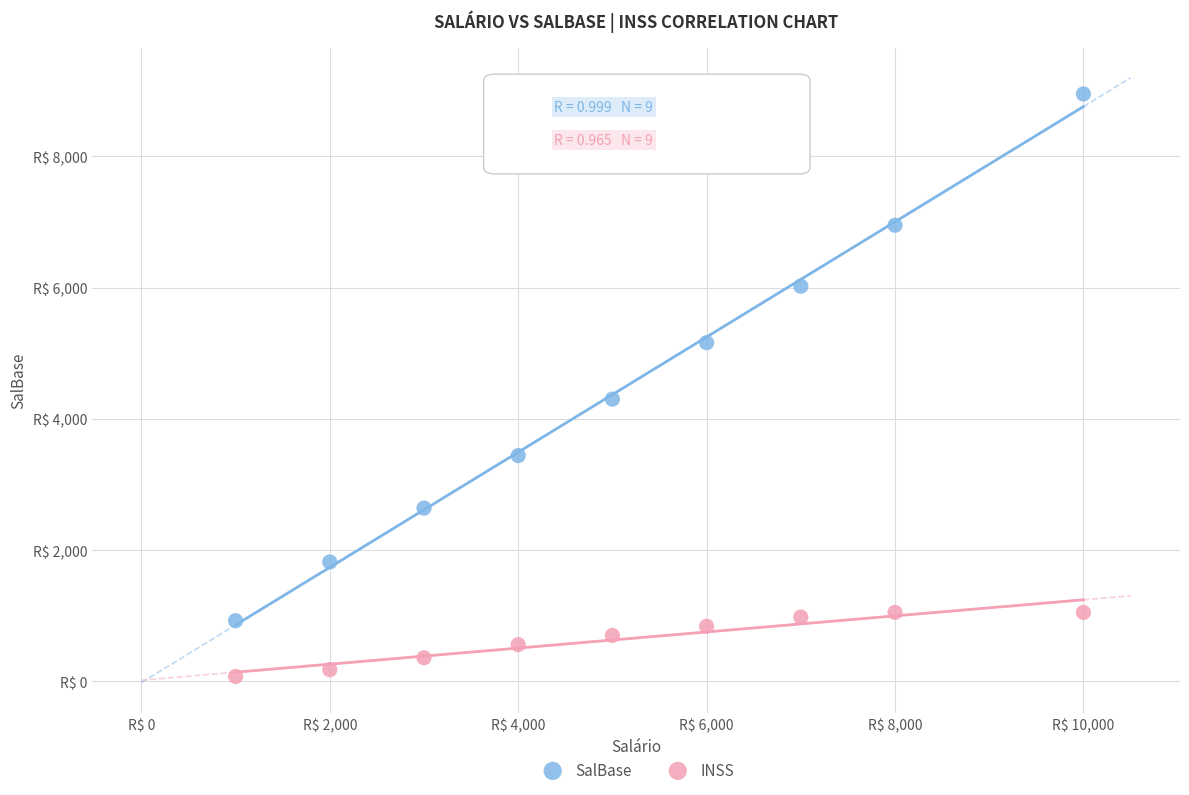

What are all the series names shown in the legend?

SalBase, INSS